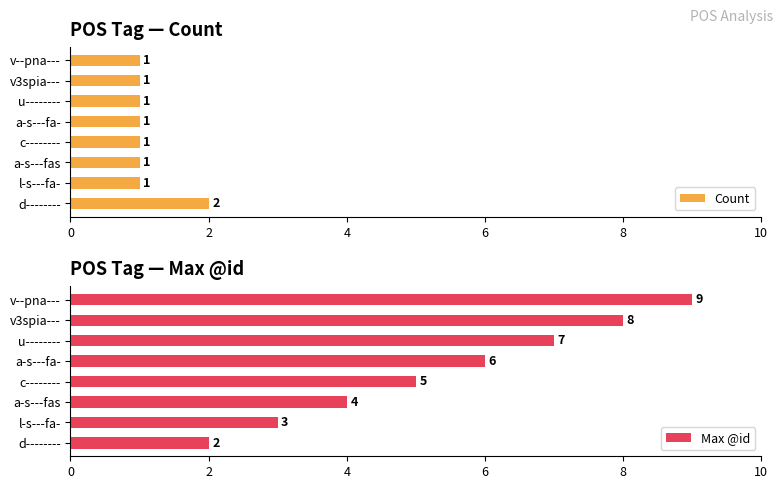

Where is Max @id nearest to the value 5?

c--------